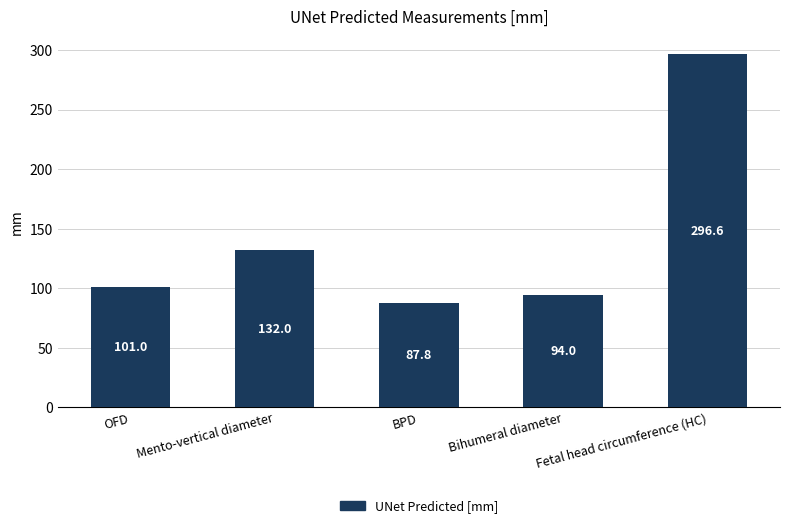

Rank the categories by value from highest to lowest.

Fetal head circumference (HC), Mento-vertical diameter, OFD, Bihumeral diameter, BPD